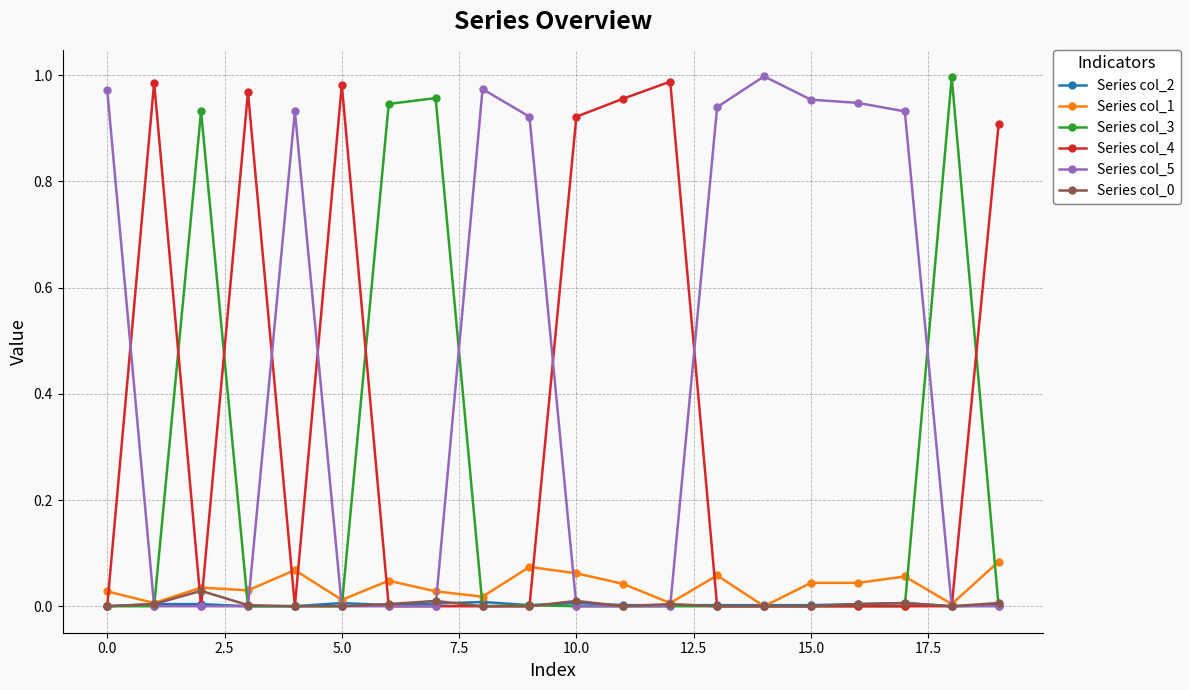

Which series has the largest total across all categories?

Series col_5